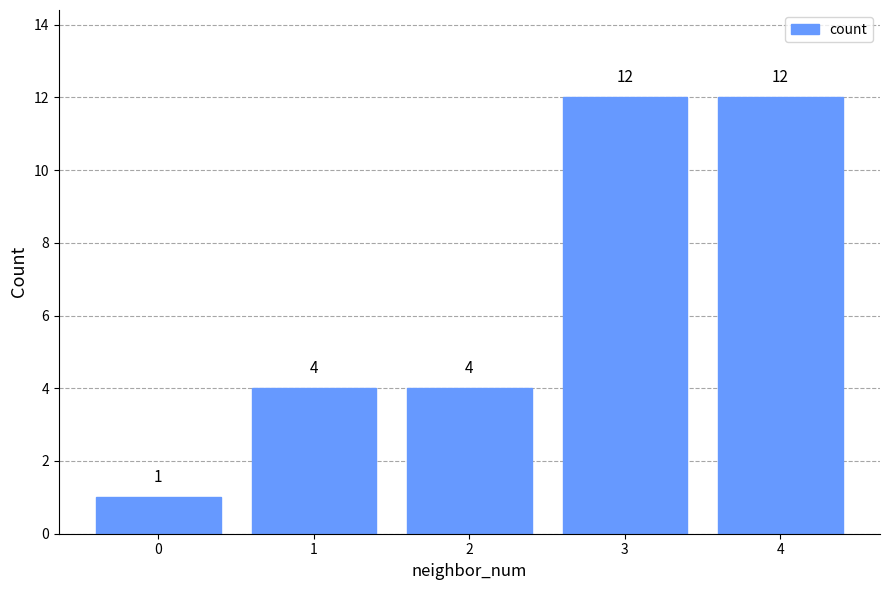

What is the value of the 5th bar from the left?

12